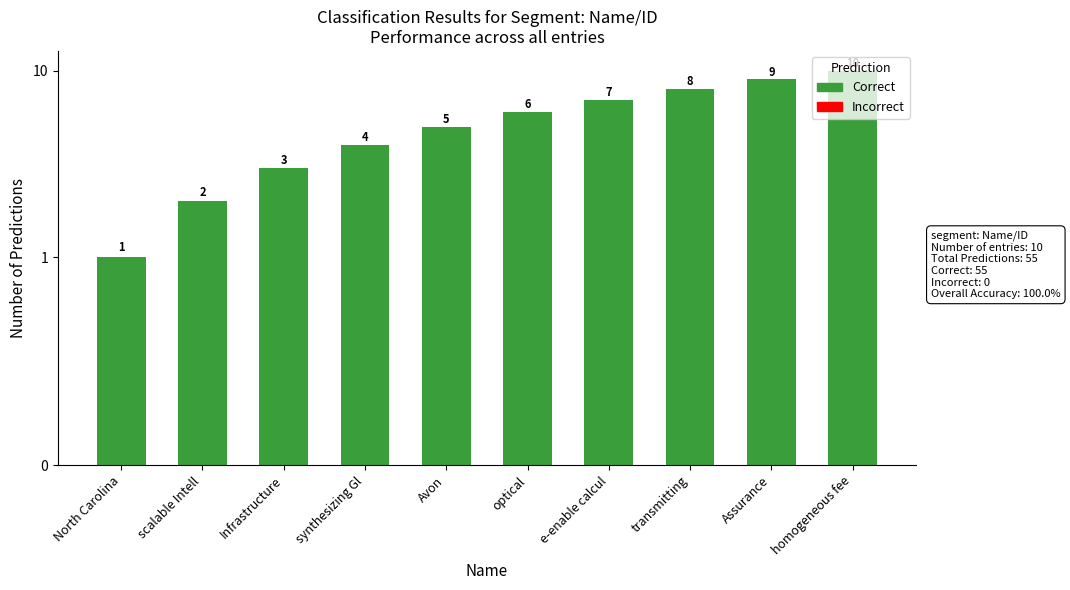

What is the ratio of the value at Infrastructure to the value at North Carolina?

3.0